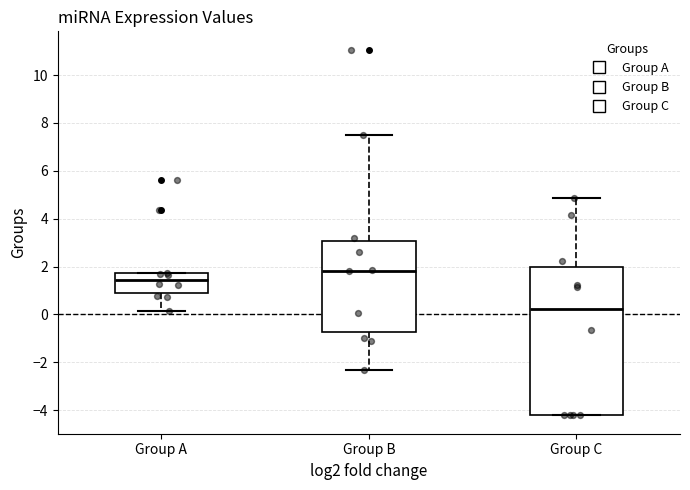

Reading left to right, transcribe this box plot: for each box, give where its median line is, the range the box spans, and where its two whiskers end, as read against the y-axis. The values are not printed on the chart, so give them approximately, as read against the axis.

Group A: median 1.4, box 0.8 to 1.8, whiskers 0.2 to 1.8
Group B: median 1.8, box -0.8 to 3.0, whiskers -2.4 to 7.6
Group C: median 0.2, box -4.2 to 2.0, whiskers -4.2 to 4.8